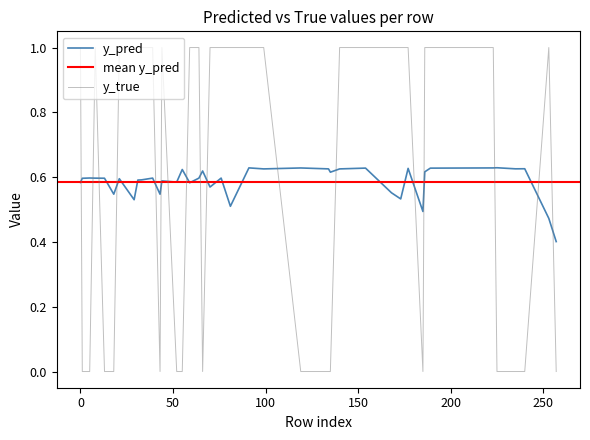

At how many categories does at least one series exceed 0?

40